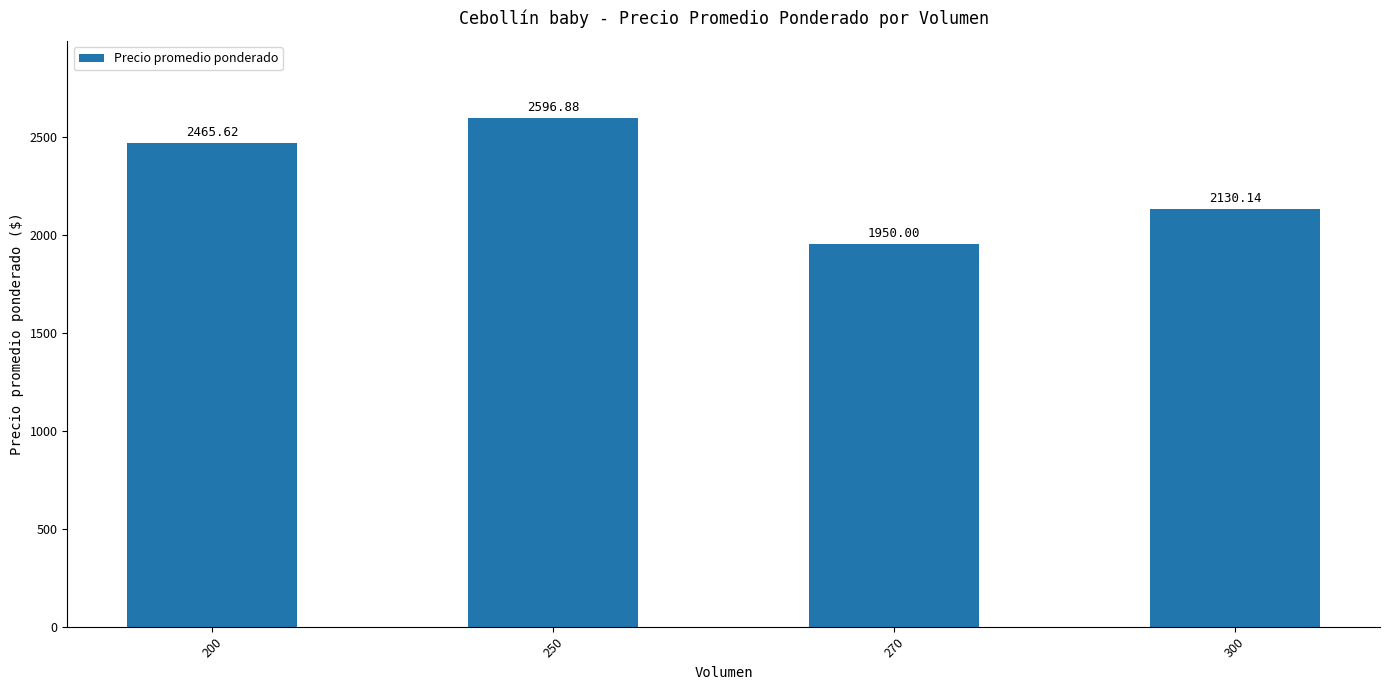

What is the difference between the maximum and second lowest values?

466.7